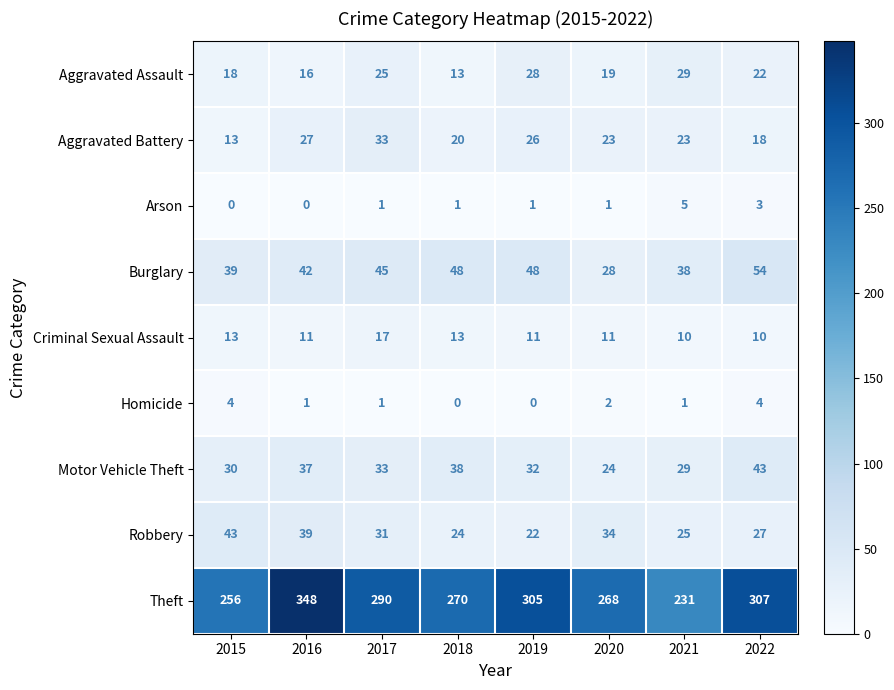

How many series are shown in this chart?

9